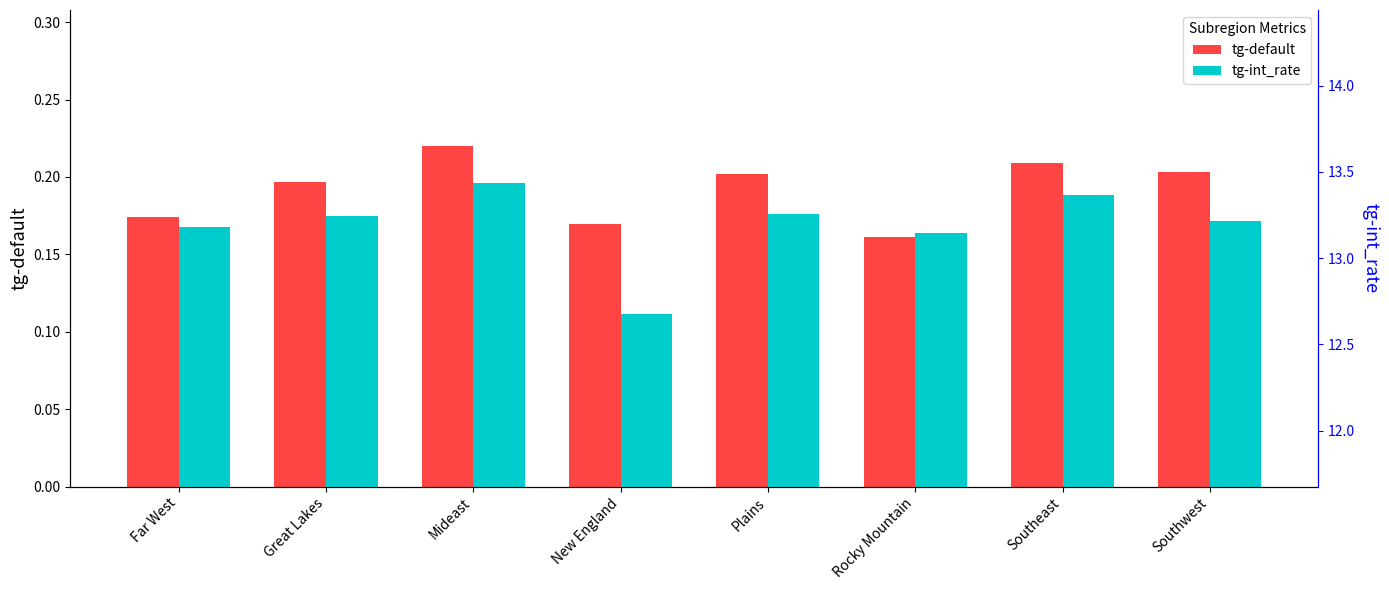

List the labels in order of tg-int_rate value, largest first.

Mideast, Southeast, Plains, Great Lakes, Southwest, Far West, Rocky Mountain, New England